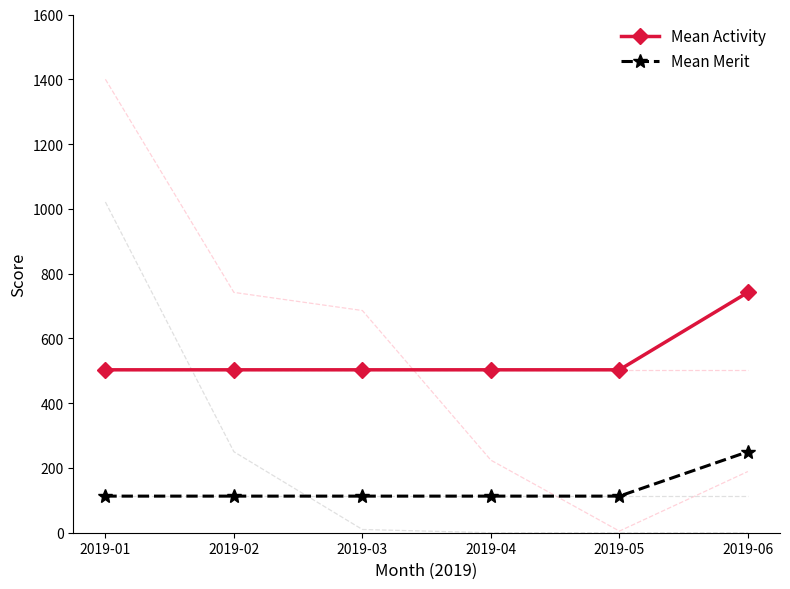

What is the greatest value displayed?

742